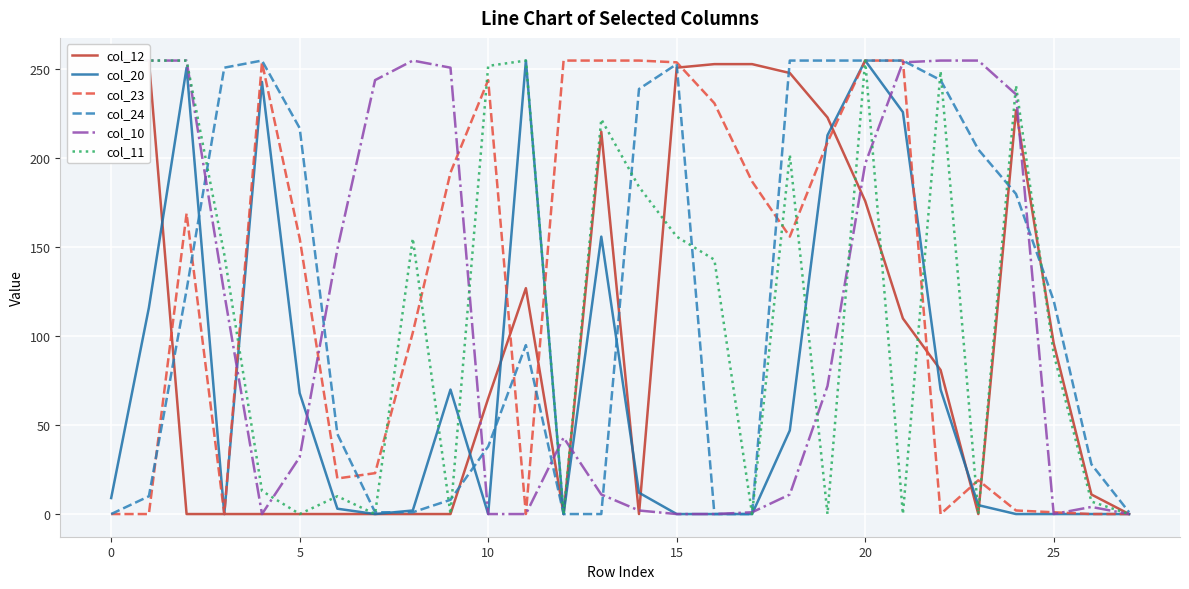

List the series in order of their peak value, highest first.

col_12, col_20, col_23, col_24, col_10, col_11